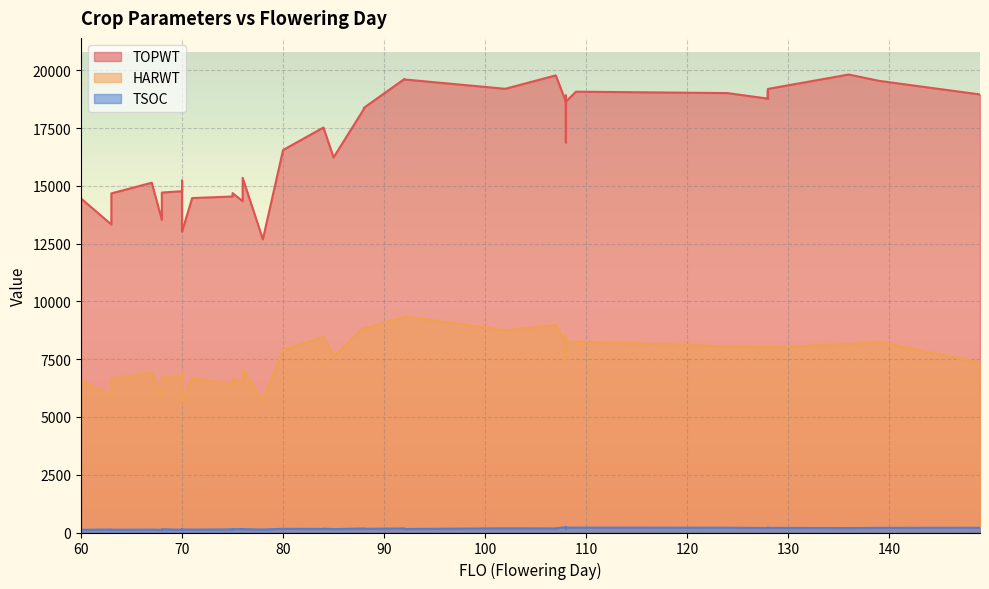

Is the value of TSOC at 70 greater than the value of HARWT at 63?

No